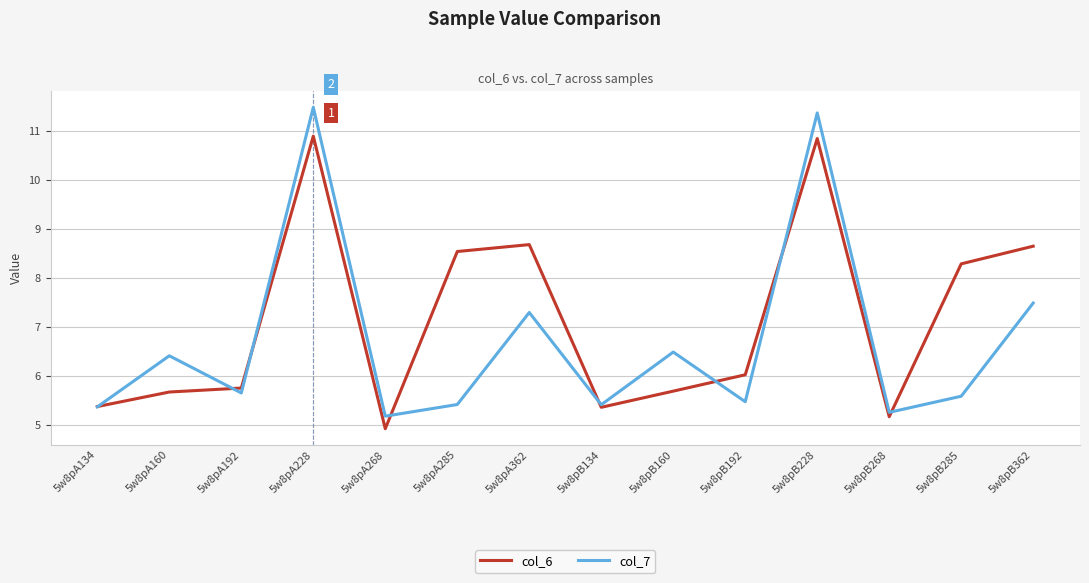

Rank the series by their average value, from highest to lowest.

col_6, col_7